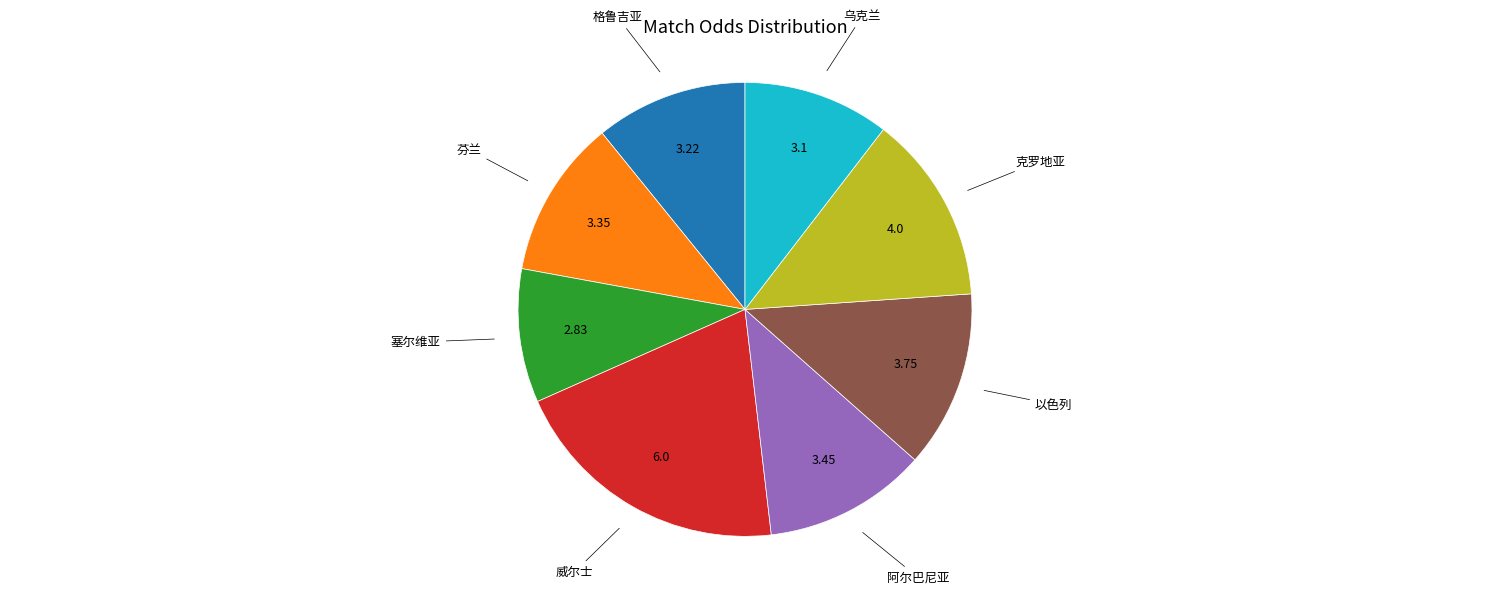

Is there a majority slice in this chart?

No